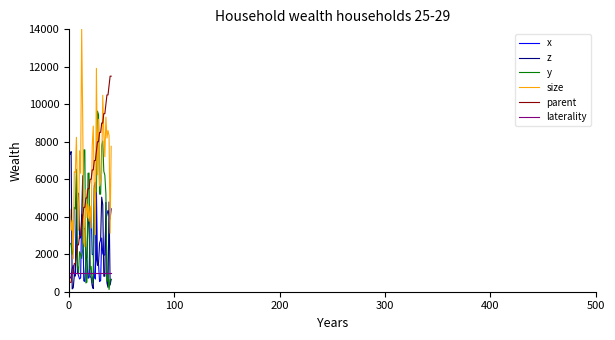

List the series in order of their peak value, highest first.

size, parent, y, z, x, laterality